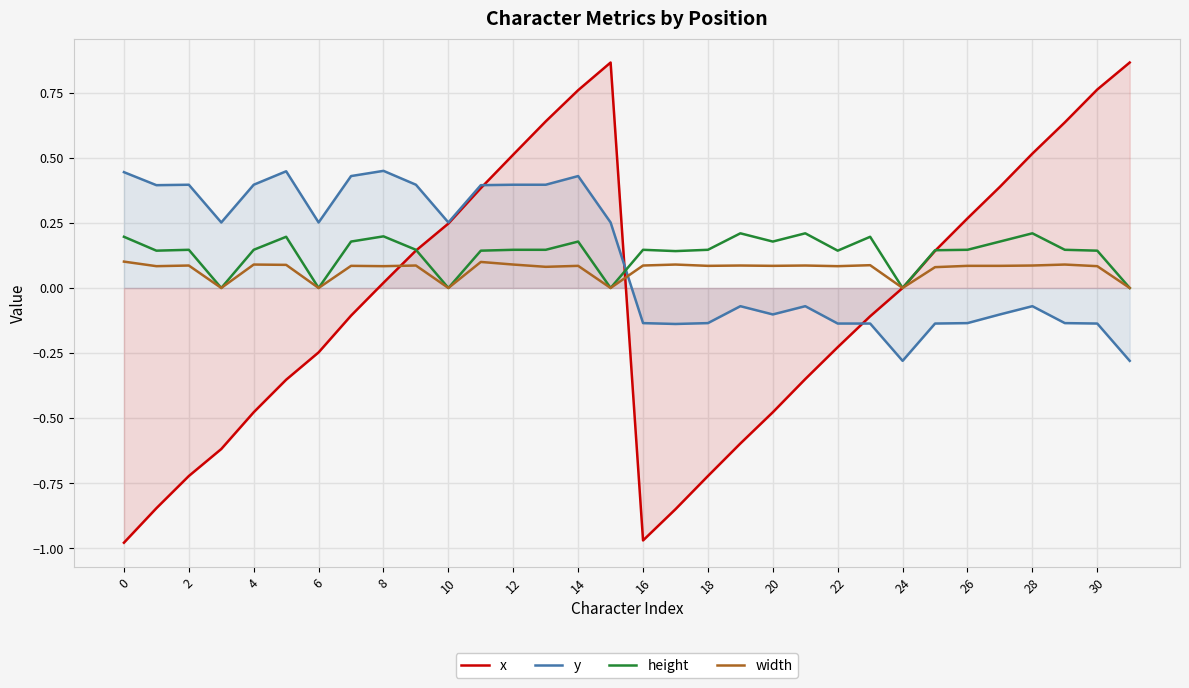

How many interior local peaks does the x series have?

1